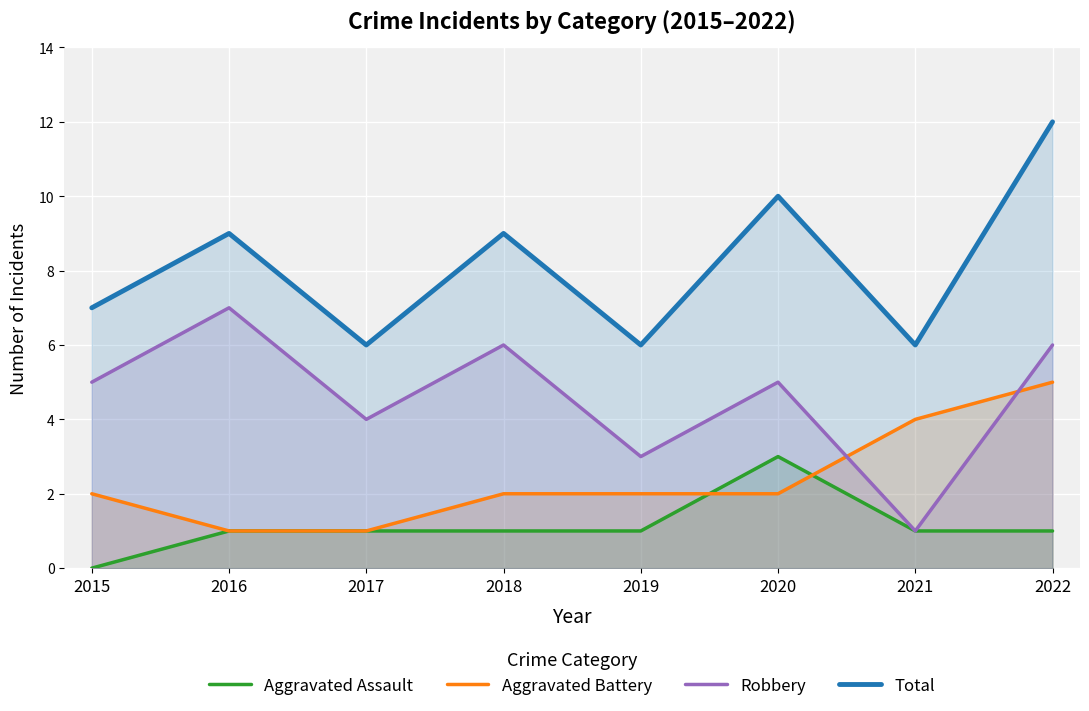

Where is Total nearest to the value 9?

2016